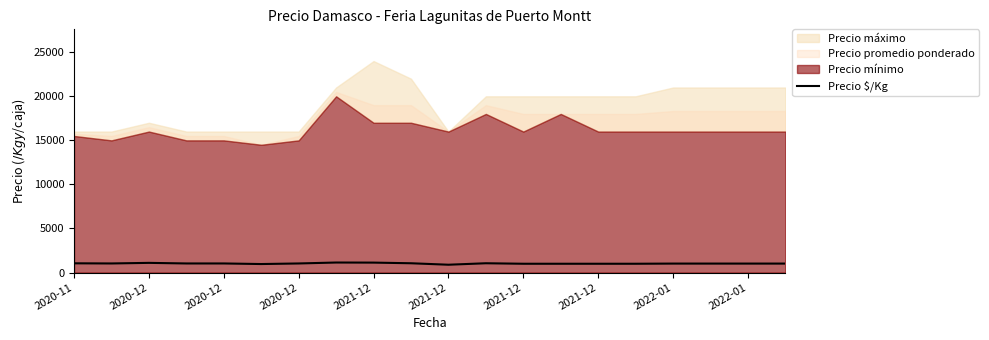

How many points are lower than both their immediate neighbors (excluding endpoints)?

3